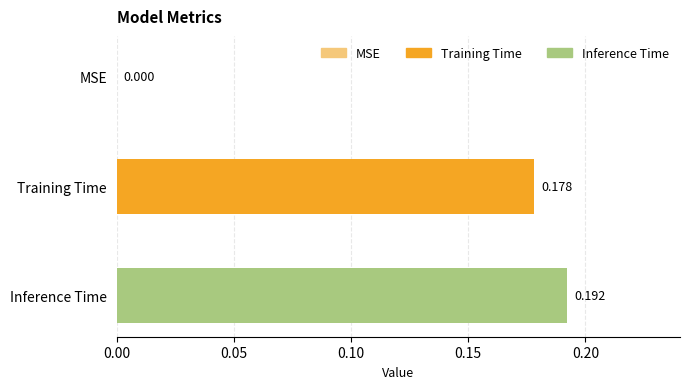

Is it true that the value at MSE is 0.1?

False